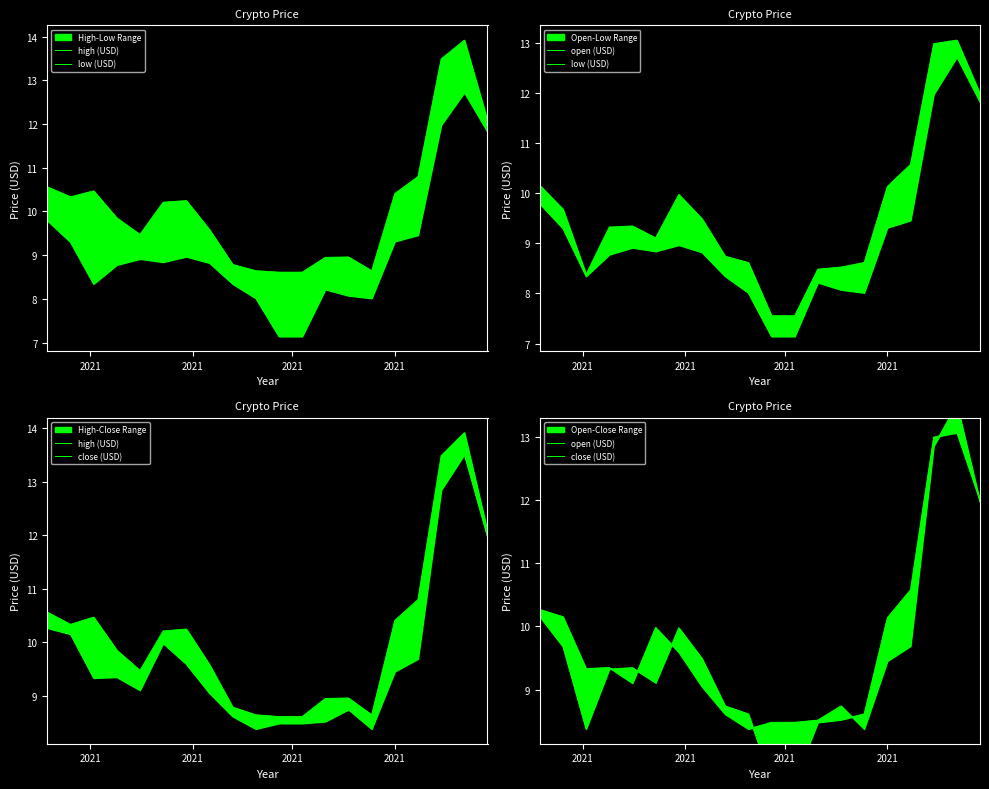

What is the average value of the high (USD) series?

10.1